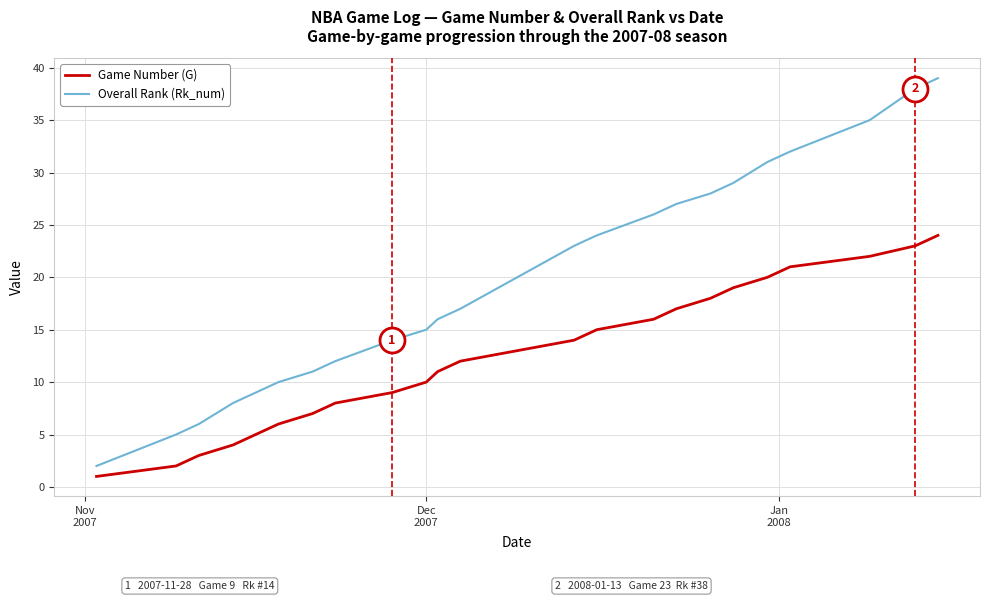

True or false: Overall Rank (Rk_num) and Game Number (G) intersect in this chart.

False